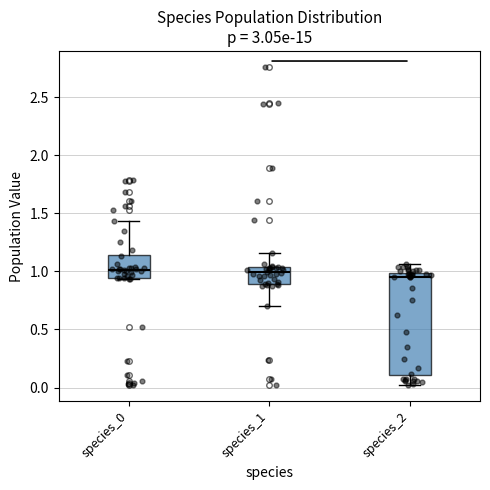

Reading left to right, transcribe this box plot: for each box, give where its median line is, the range the box spans, and where its two whiskers end, as read against the y-axis. The values are not printed on the chart, so give them approximately, as read against the axis.

species_0: median 1.00, box 0.95 to 1.15, whiskers 0.95 to 1.45
species_1: median 1.00, box 0.90 to 1.05, whiskers 0.70 to 1.15
species_2: median 0.95, box 0.10 to 1.00, whiskers 0.00 to 1.05